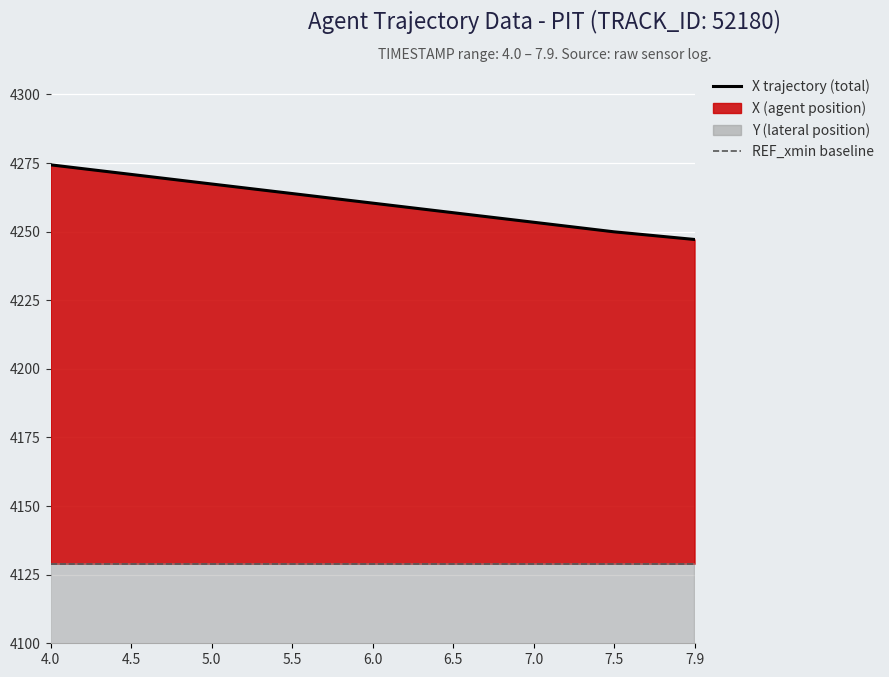

Which category has the lowest value in the X trajectory (total) series?

7.9